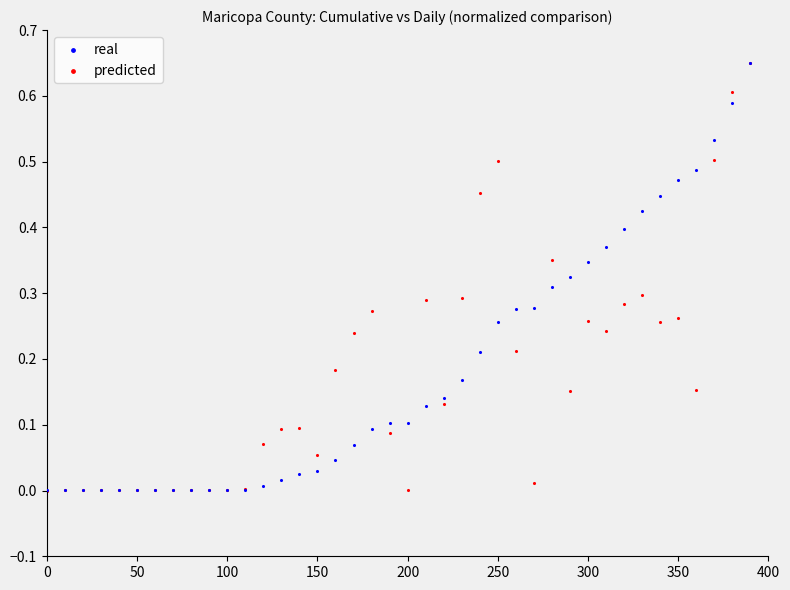

What are all the series names shown in the legend?

real, predicted